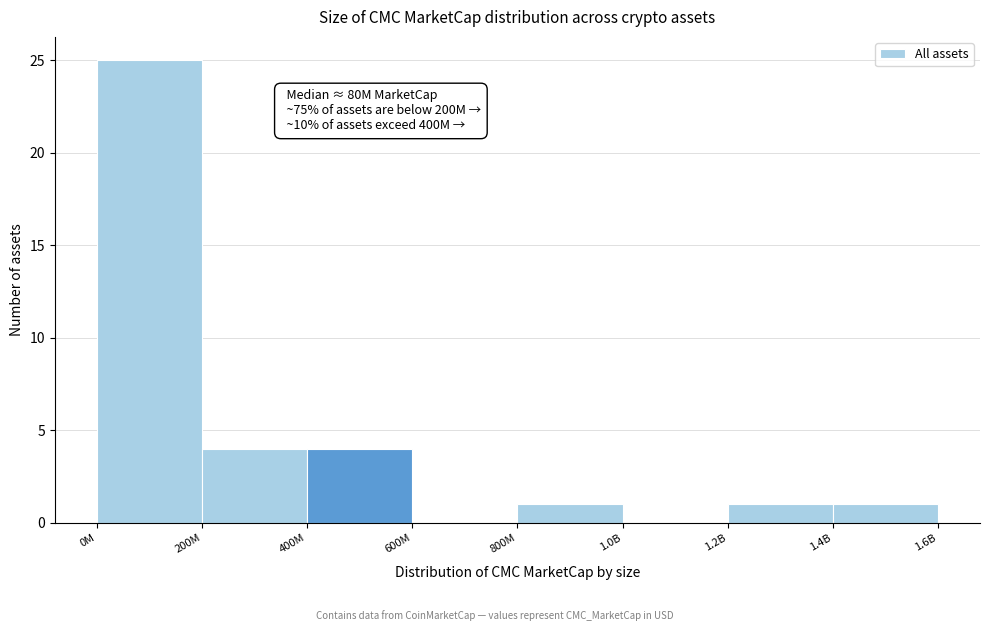

Reading left to right, transcribe all the data shown in this chart.

0M=25	200M=4	400M=4	600M=0	800M=1	1.0B=0	1.2B=1	1.4B=1